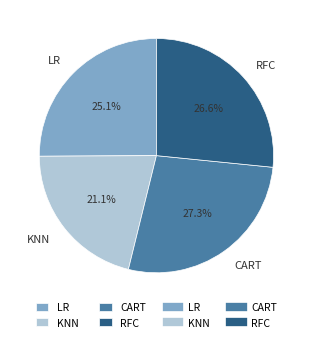

What percentage is the CART slice, to the nearest percent?

27%